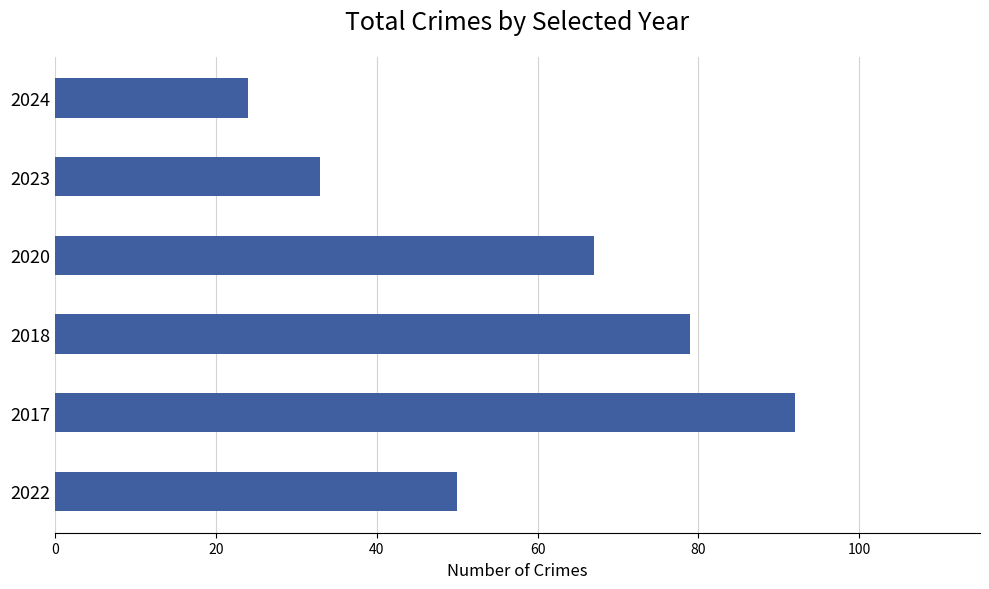

What is the ratio of the value at 2023 to the value at 2020?

0.5